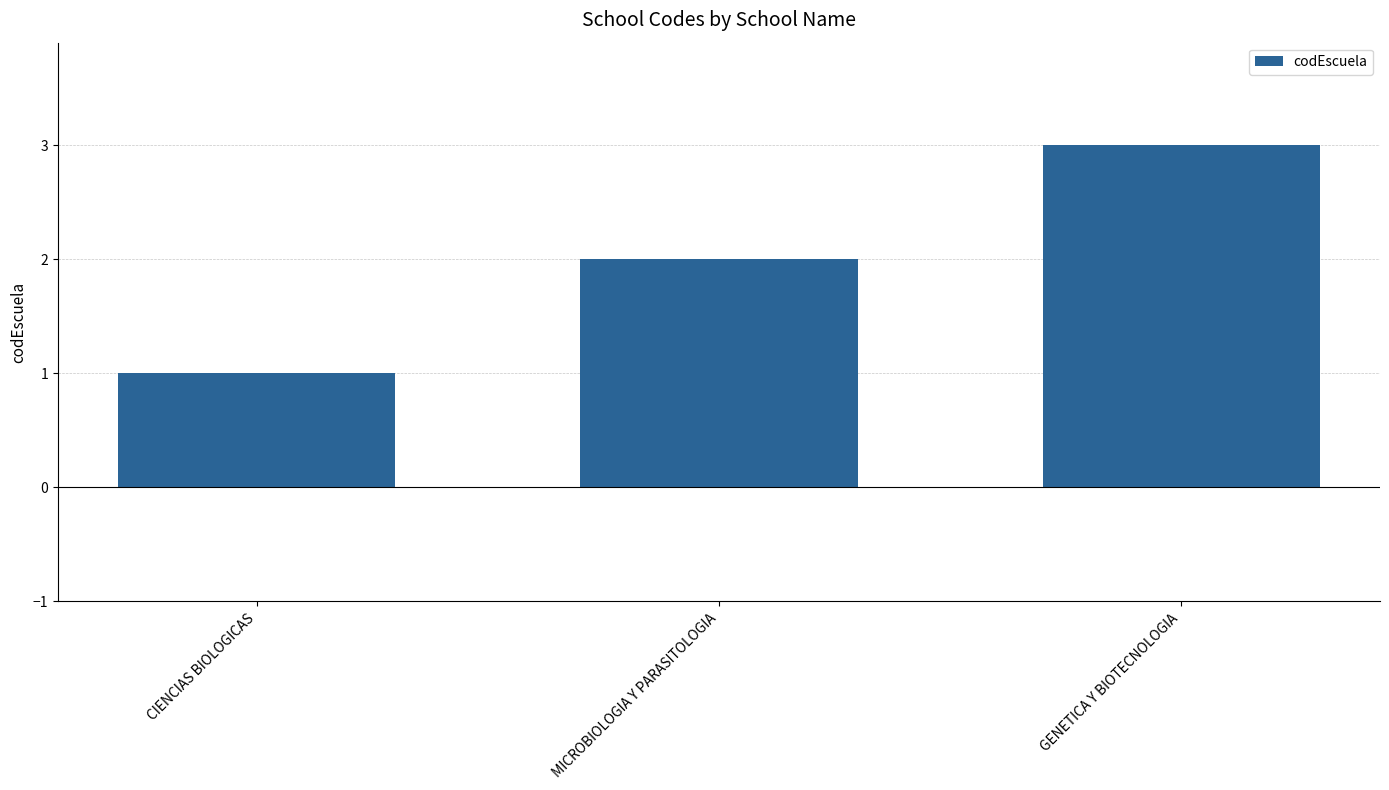

What is the value of the 1st bar from the left?

1